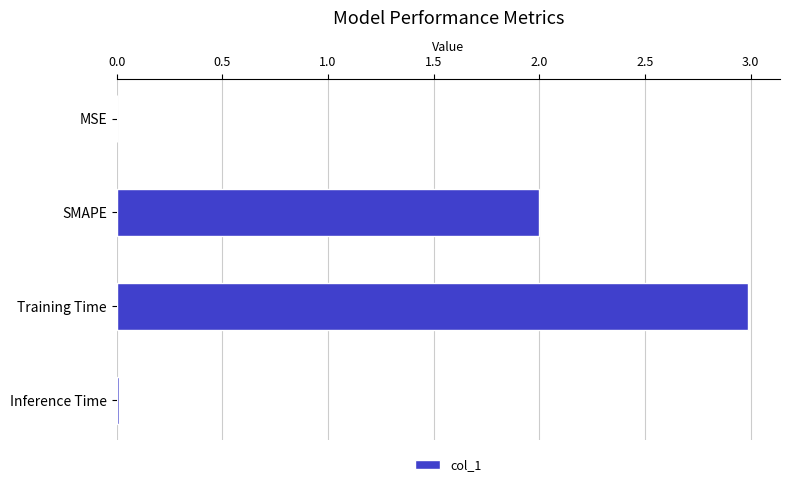

True or false: the data shows 2.0 at Training Time.

False